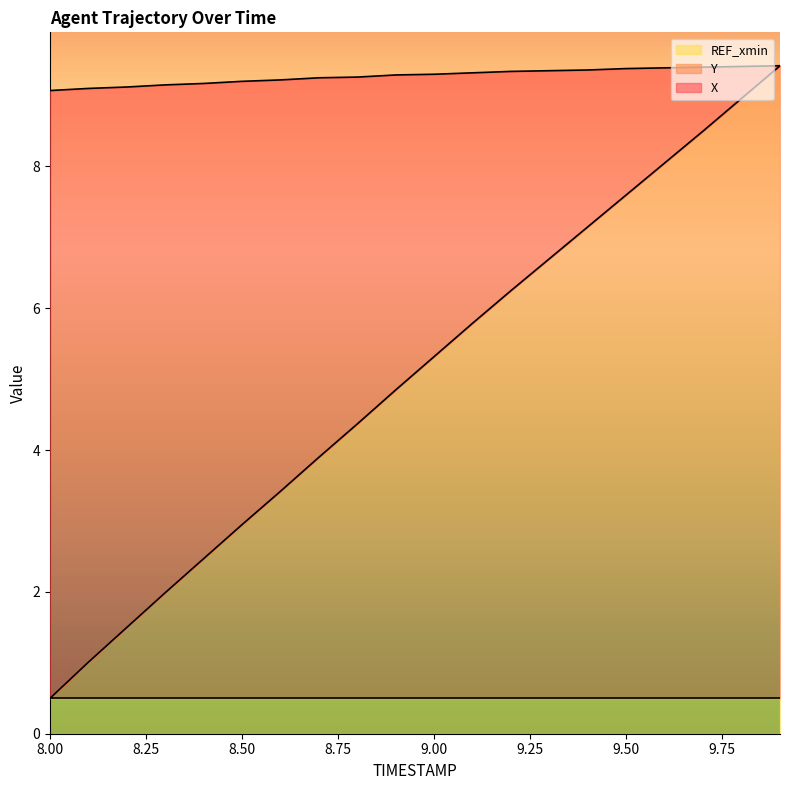

Does the chart have visible grid lines?

No